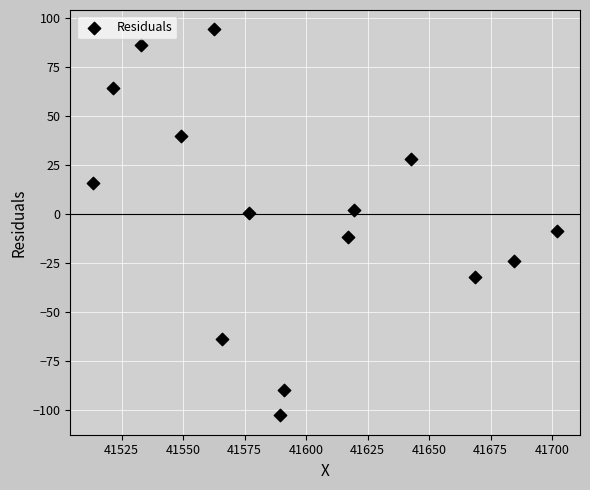

What is the range of Y values (max minus min)?

196.8